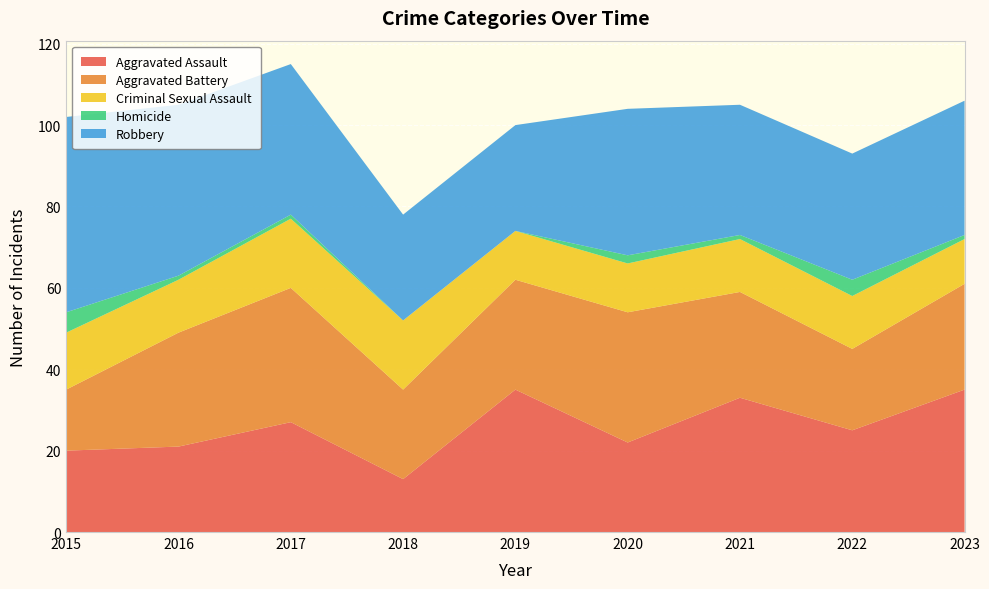

Reading left to right, transcribe all the data shown in this chart.

Aggravated Assault: 20	21	27	13	35	22	33	25	35
Aggravated Battery: 15	28	33	22	27	32	26	20	26
Criminal Sexual Assault: 14	13	17	17	12	12	13	13	11
Homicide: 5	1	1	0	0	2	1	4	1
Robbery: 48	42	37	26	26	36	32	31	33